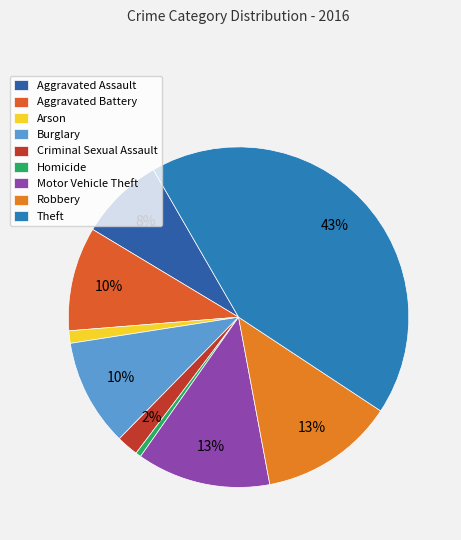

What percentage do Burglary and Motor Vehicle Theft together represent?

22.9%